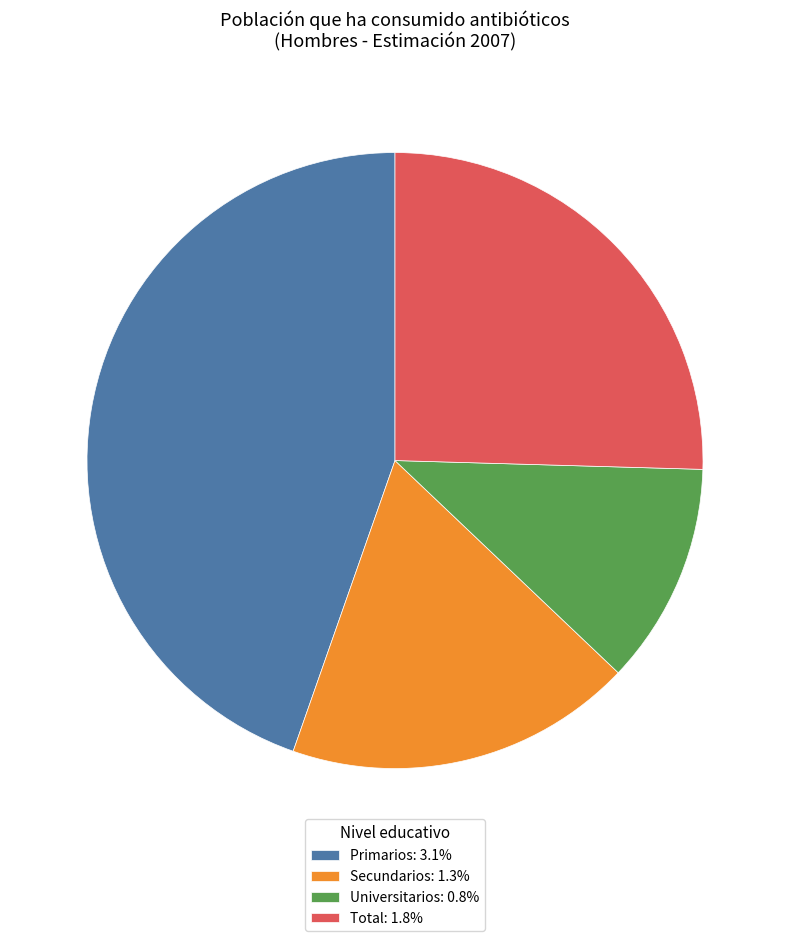

Is the sum of Secundarios: 1.3% and Universitarios: 0.8% greater than half?

No